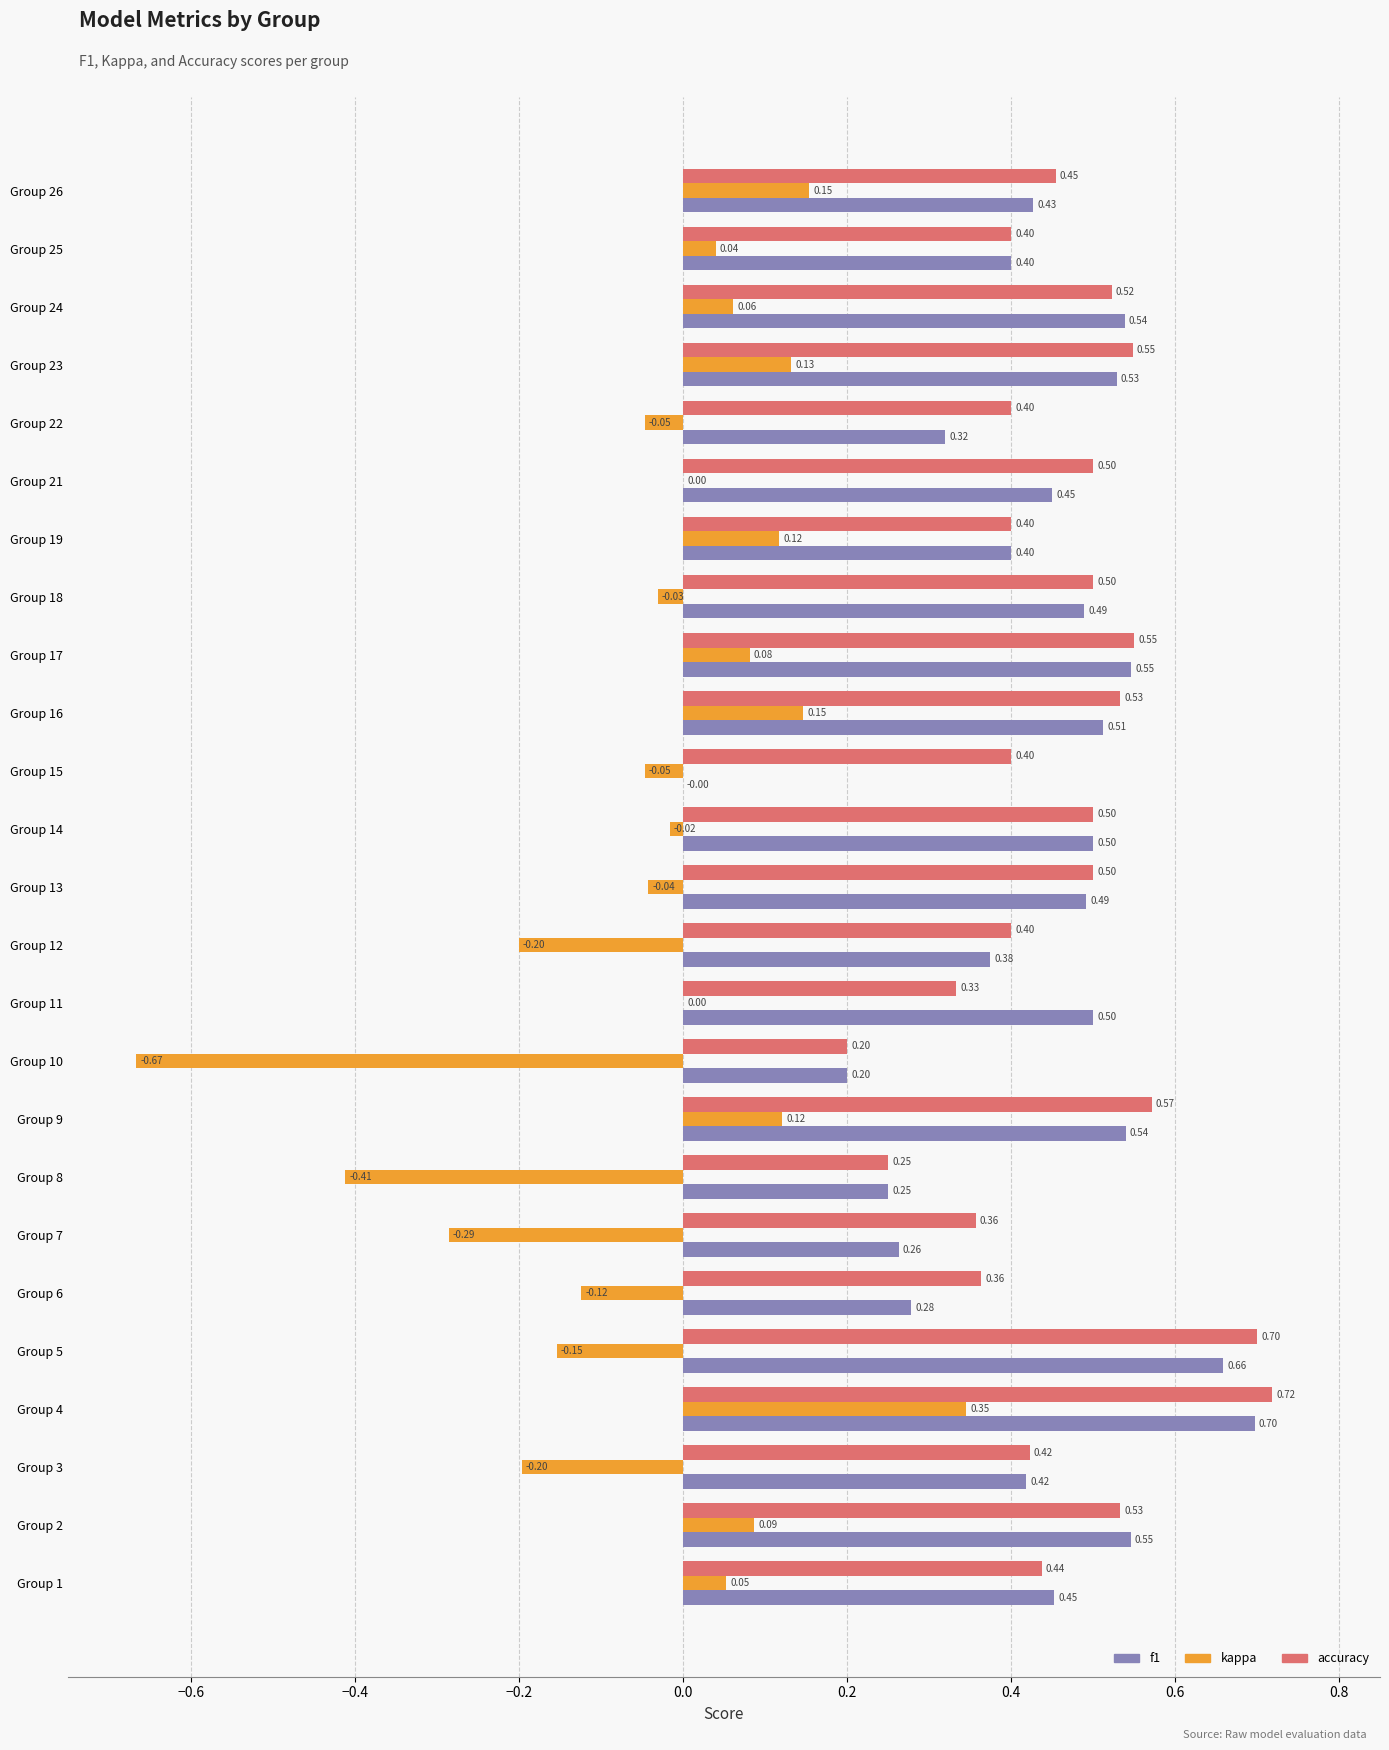

Which series changed the most between Group 11 and Group 14?

accuracy